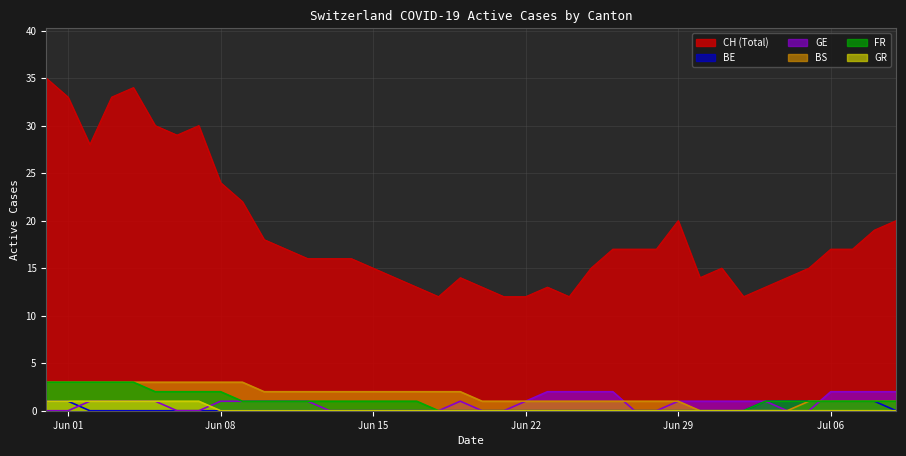

Does the chart have visible grid lines?

Yes